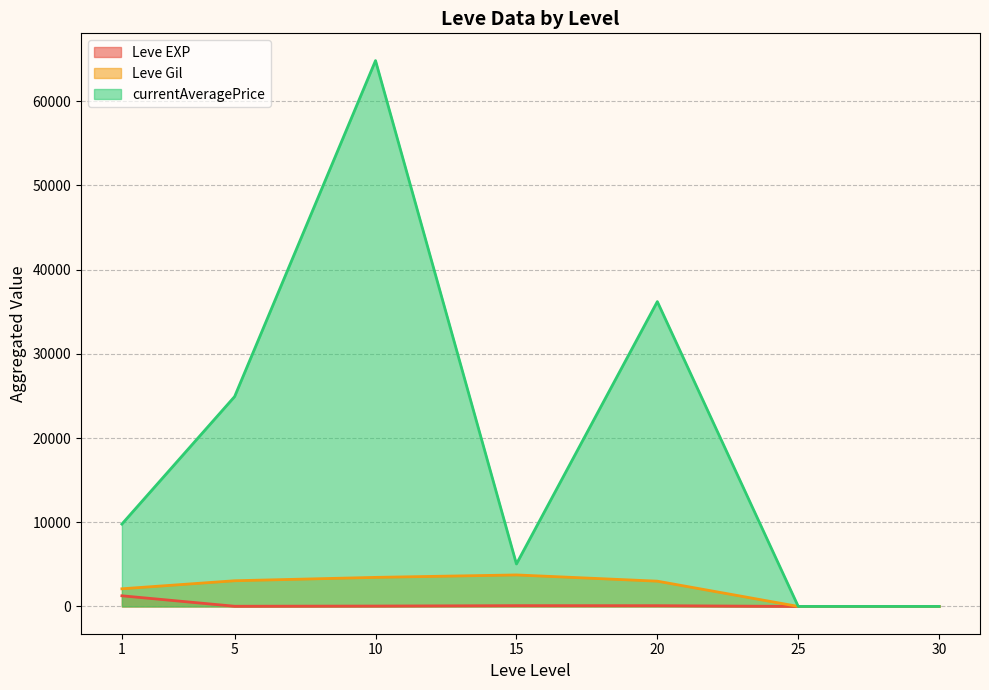

Which label corresponds to the largest value in the chart?

10